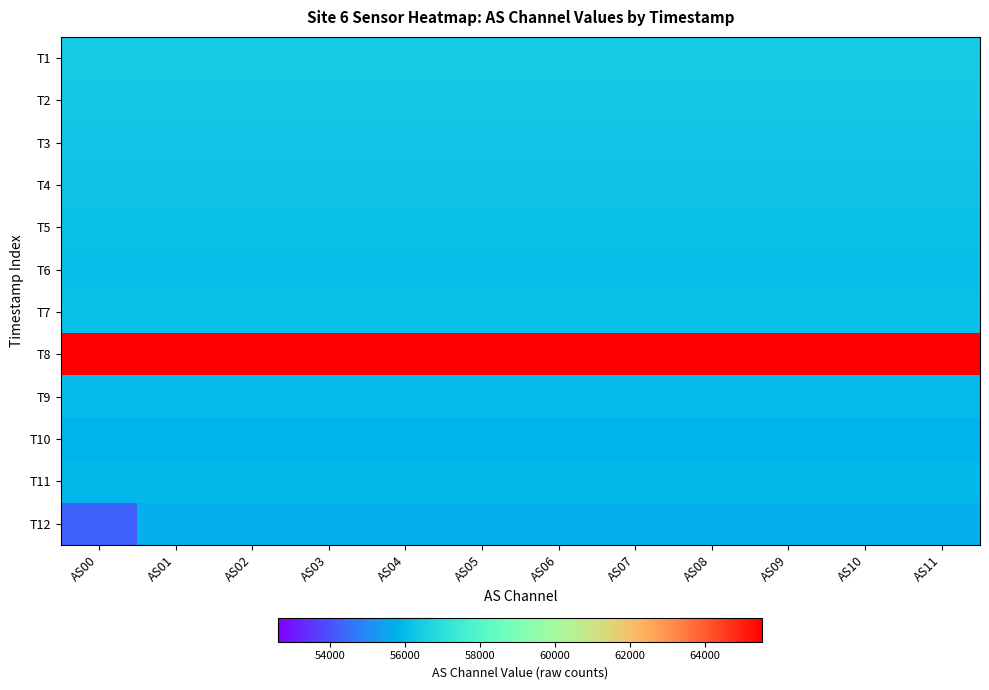

How many data points does each series have?

12